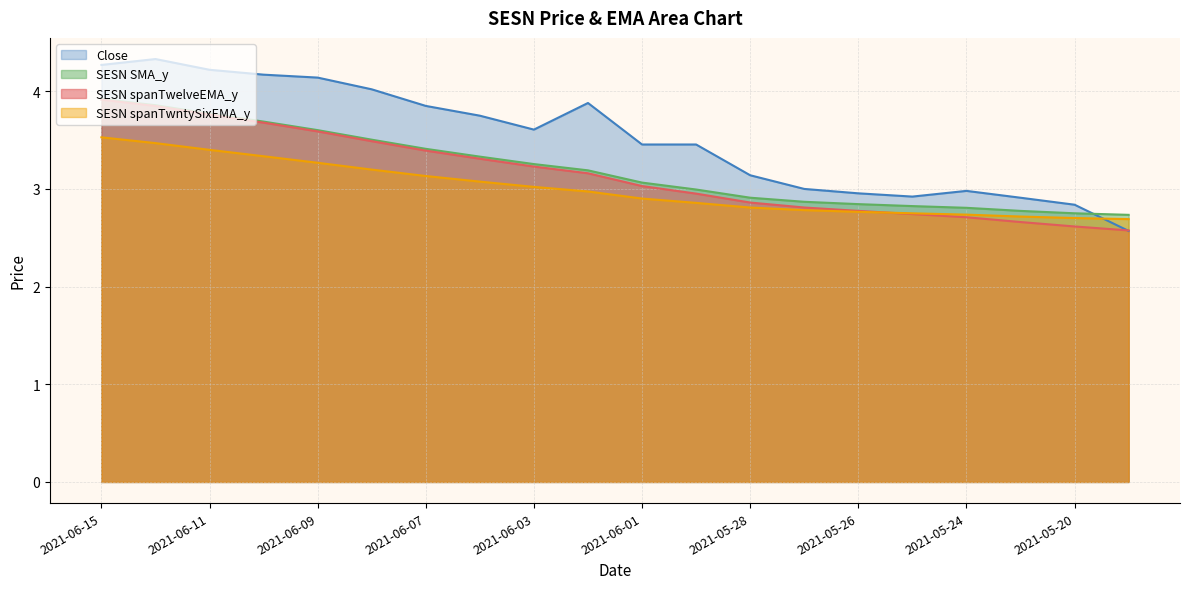

True or false: SESN spanTwntySixEMA_y has more than 1 interior local peaks.

False